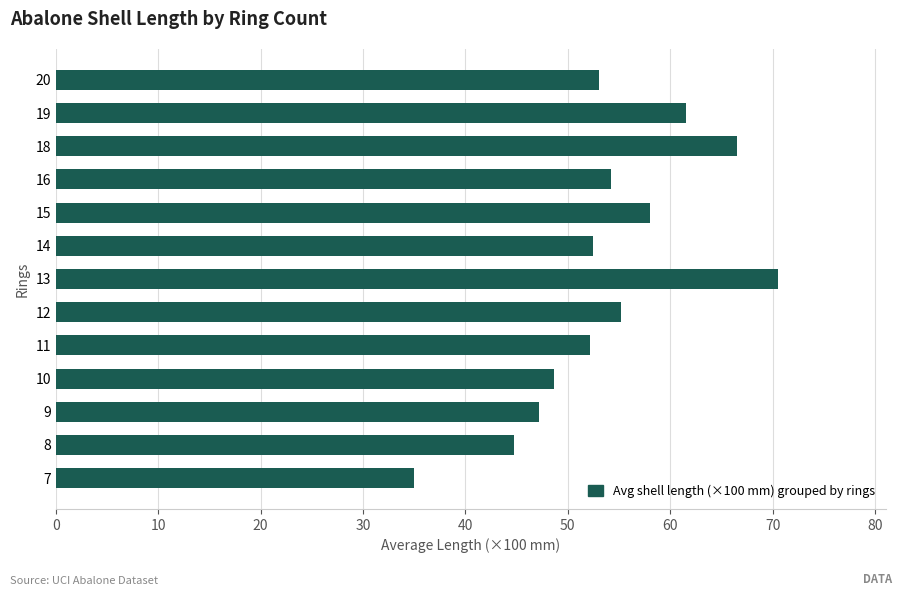

Which has a higher value, 20 or 10?

20